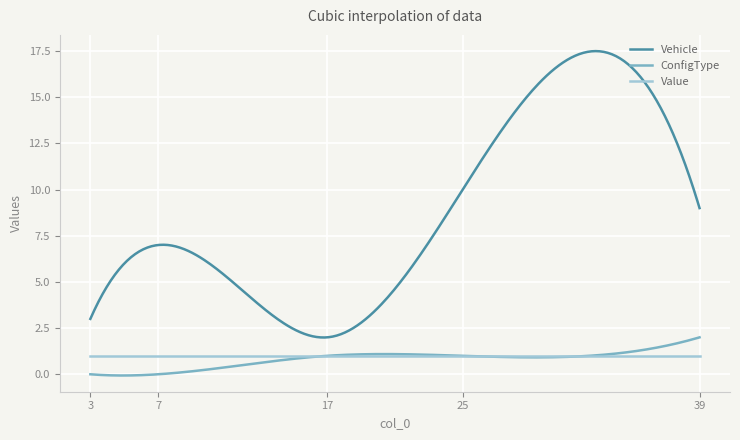

Which series has the largest total across all categories?

Vehicle